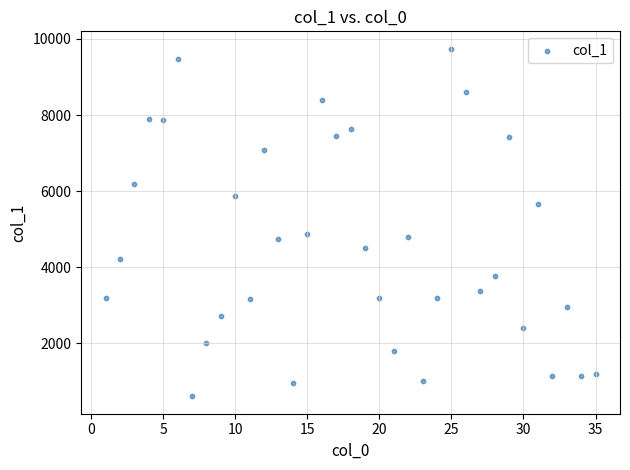

What is the range of Y values (max minus min)?

9134